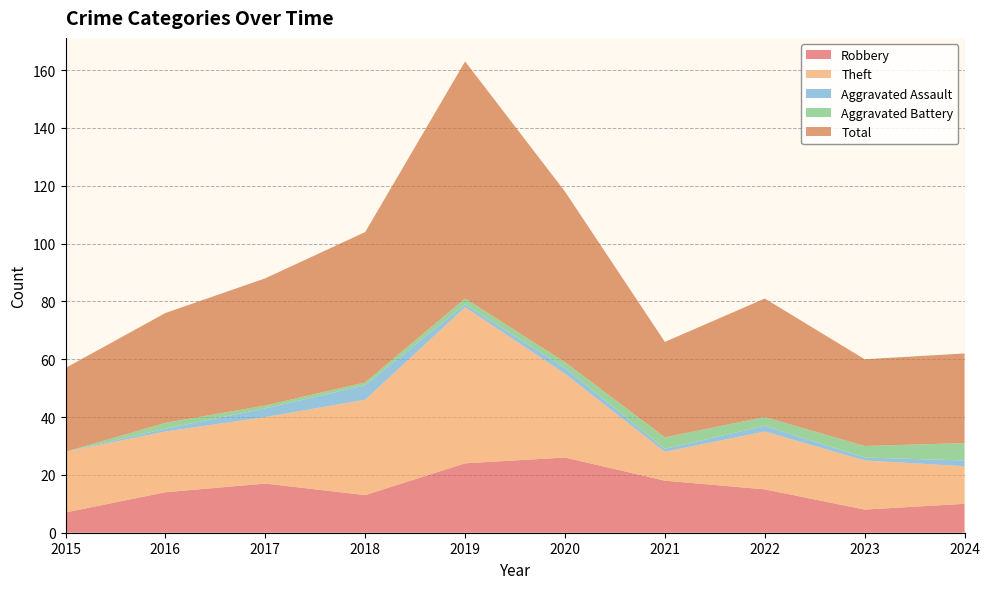

Reading right to left, extract all data points from this chart.

Robbery: 10	8	15	18	26	24	13	17	14	7
Theft: 13	17	20	10	29	54	33	23	21	21
Aggravated Assault: 2	1	2	1	2	1	5	3	1	0
Aggravated Battery: 6	4	3	4	2	2	1	1	2	0
Total: 31	30	41	33	59	82	52	44	38	29